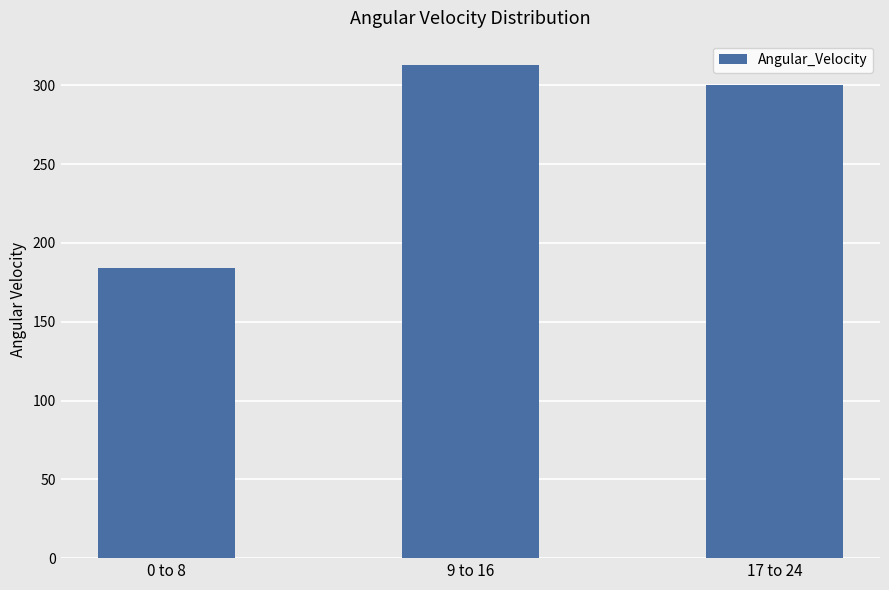

The value at 17 to 24 is 171.6. True or false?

False